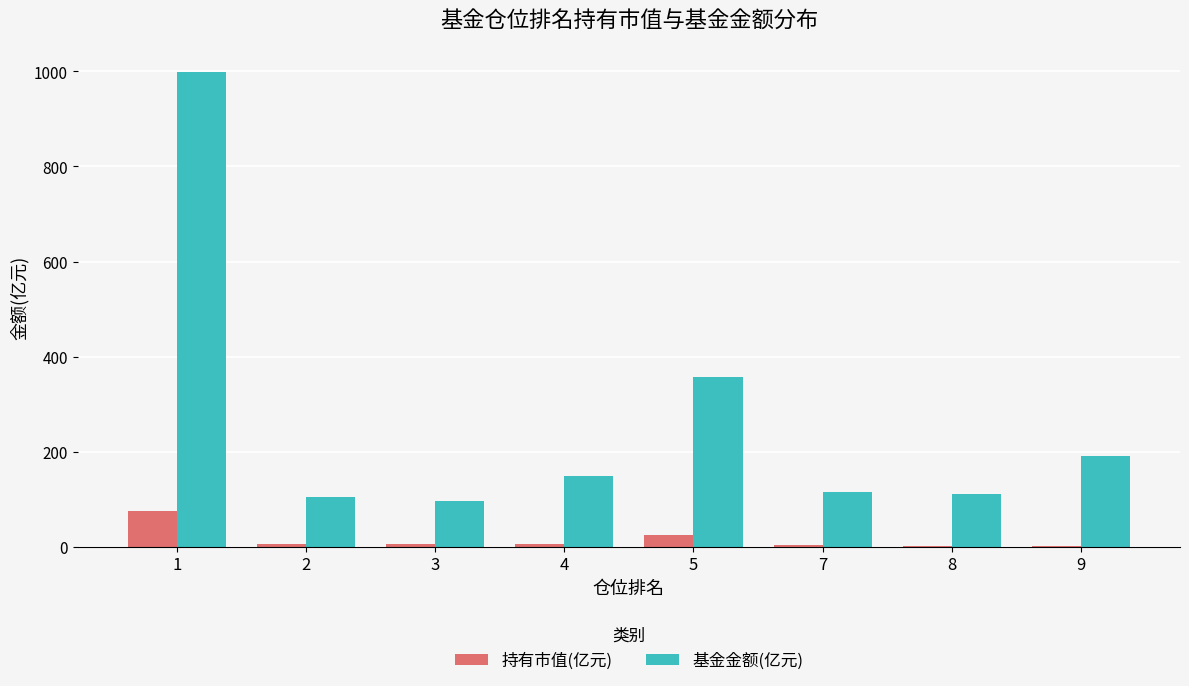

Which series has the largest total across all categories?

基金金额(亿元)